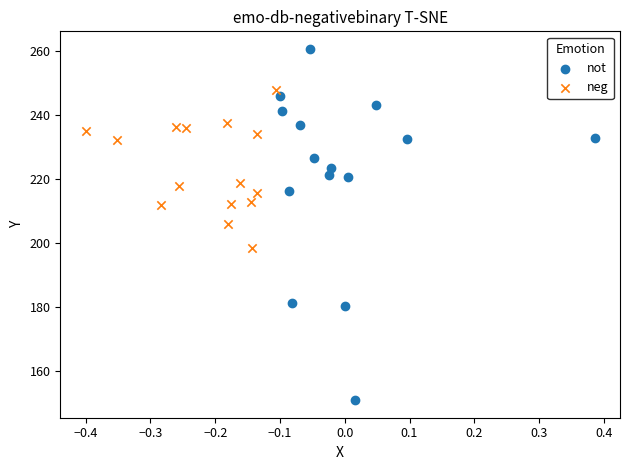

Which series has the widest spread of Y values?

not